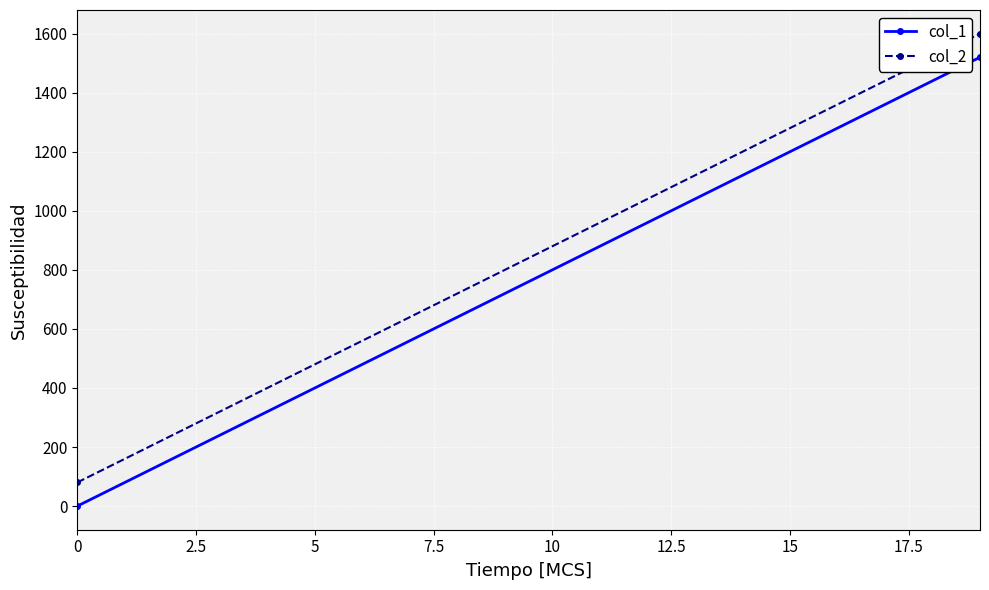

Which series has the largest total across all categories?

col_2